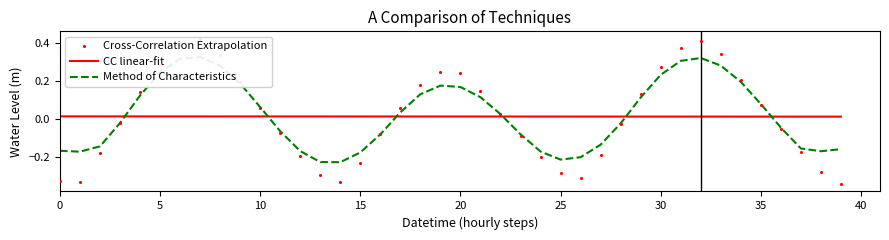

What are all the series names shown in the legend?

CC linear-fit, Method of Characteristics, Cross-Correlation Extrapolation